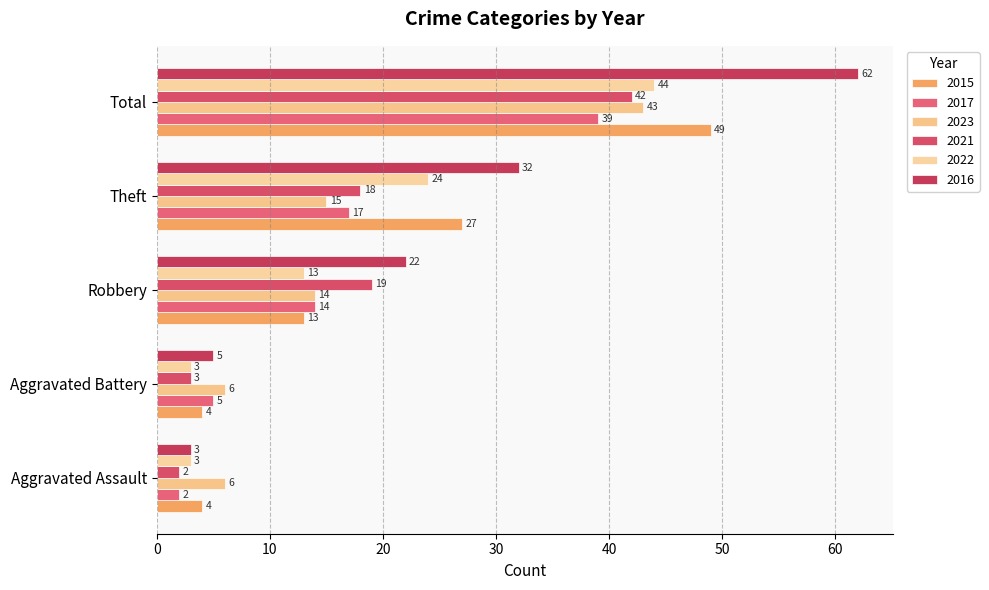

What is the spread (max minus min) of values at Robbery?

9